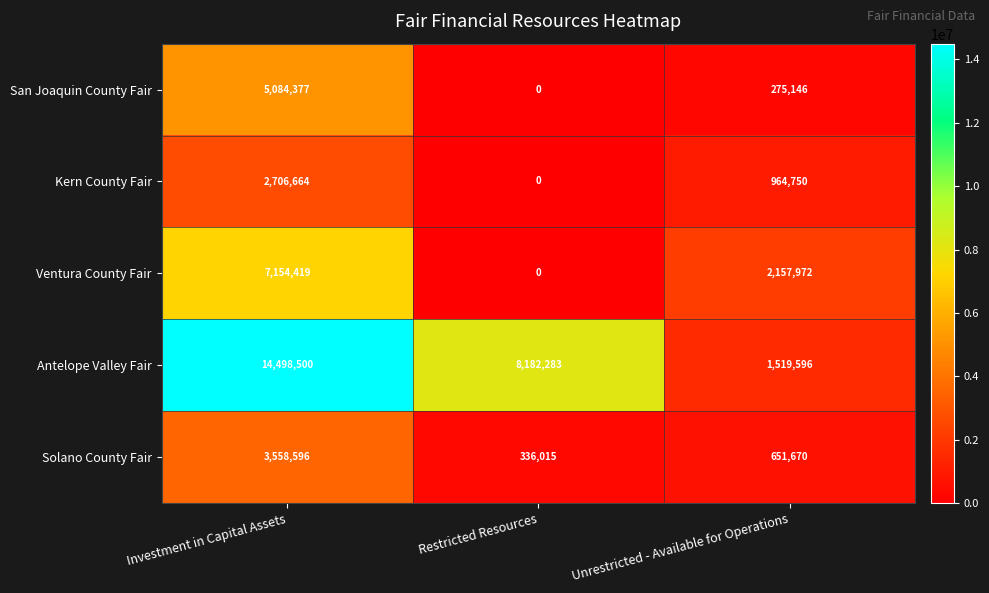

How many Kern County Fair values are between 0 and 2706664?

3